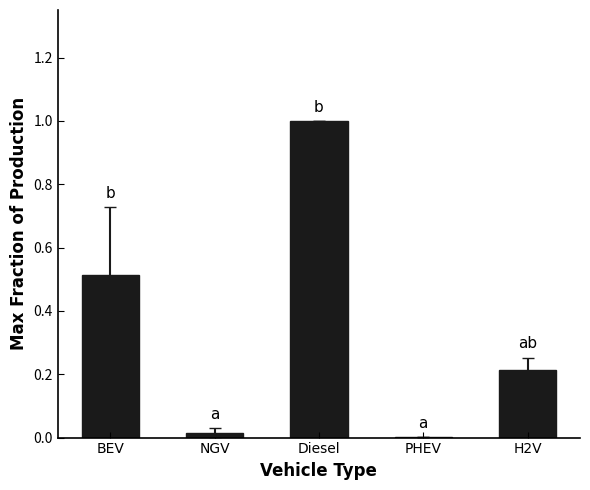

Which label corresponds to the largest value in the chart?

Diesel